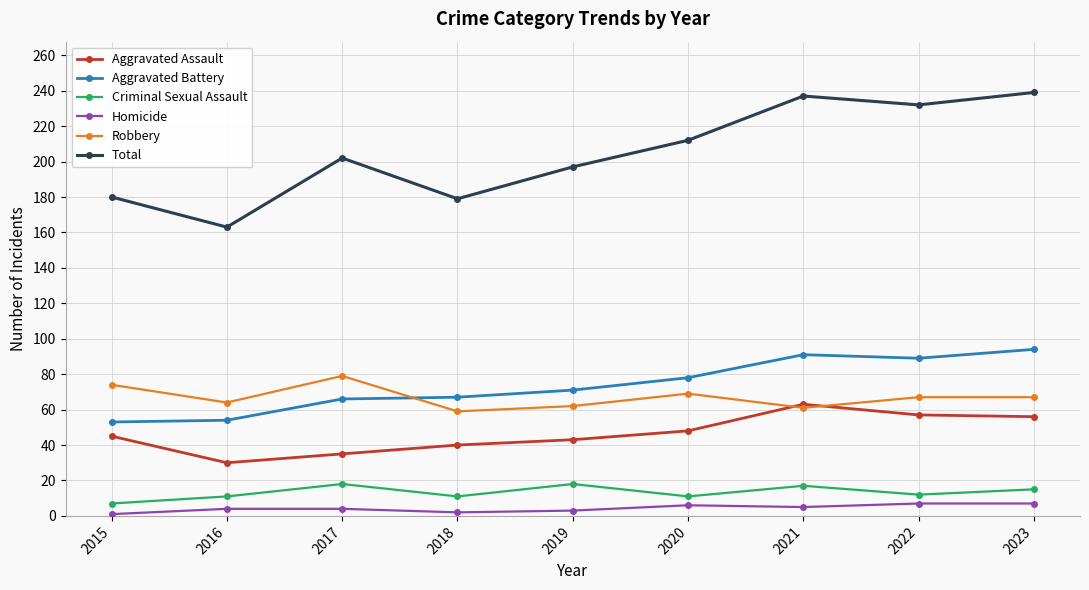

Is it true that Total equals 124 at 2017?

False